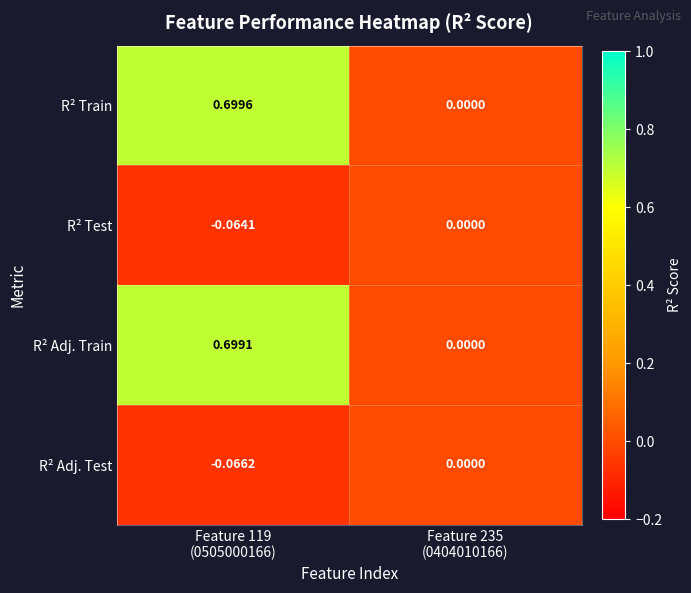

Which series has the largest total across all categories?

R² Train